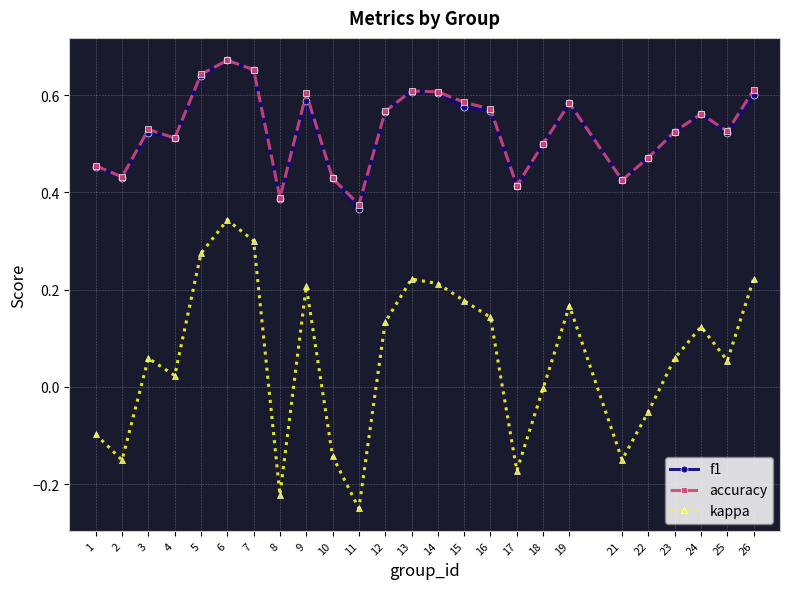

Which category has the lowest value in the f1 series?

11